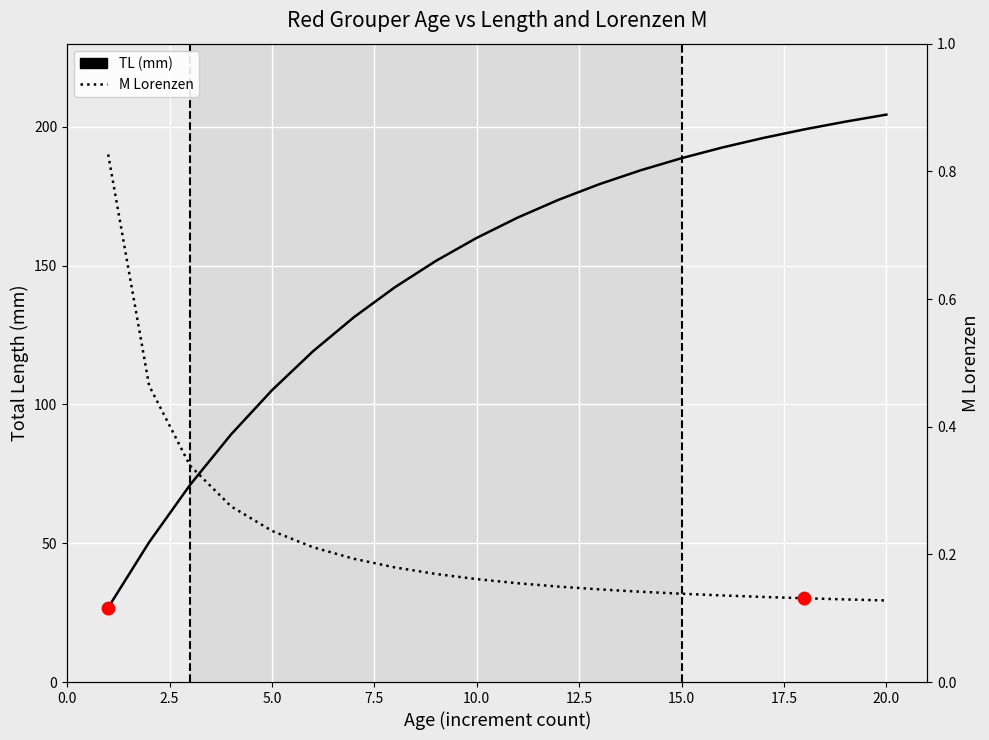

Is the value of M Lorenzen at 15 greater than the value of TL (mm) at 22.5?

No